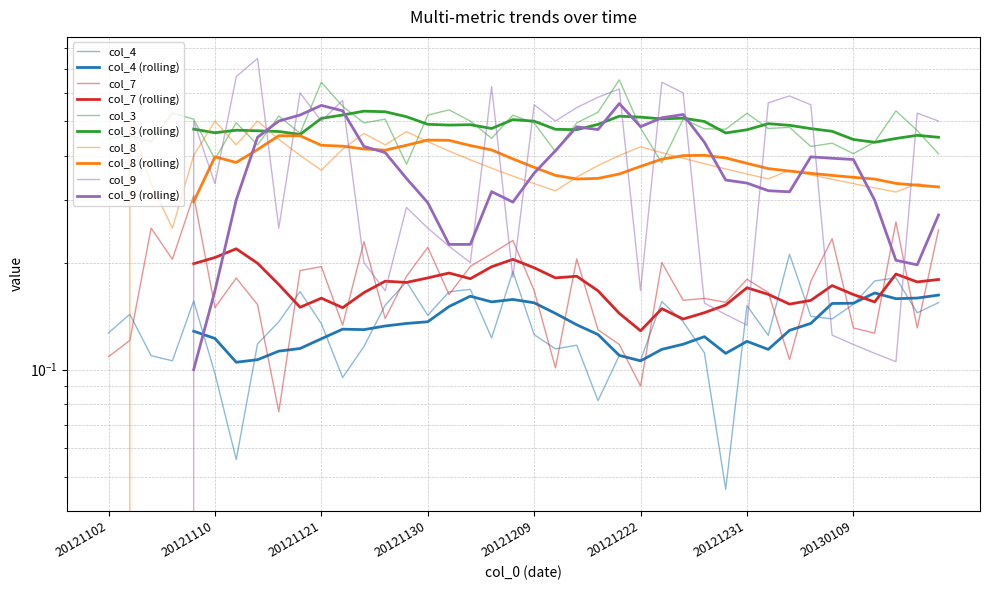

What is the minimum value for col_7?

0.1